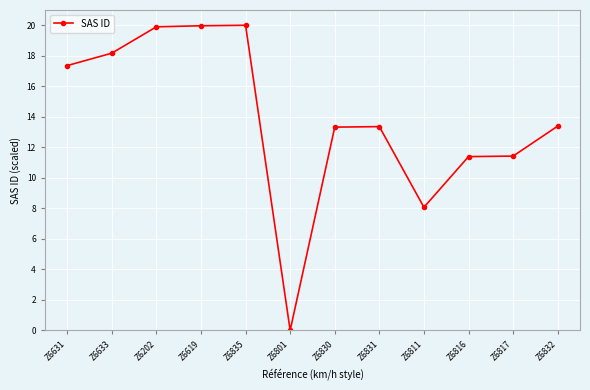

The chart shows a value of 19.0 at Z6831. True or false?

False